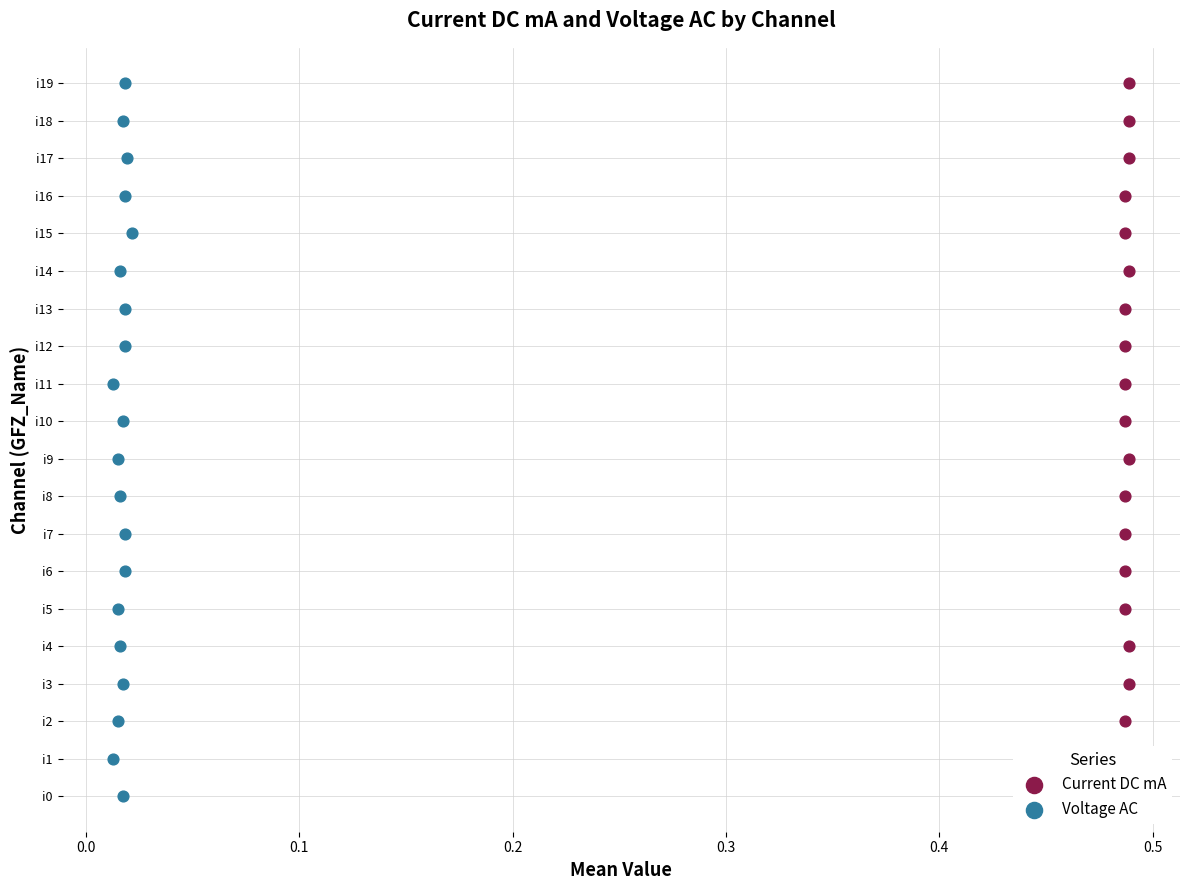

What are all the series names shown in the legend?

Current DC mA, Voltage AC